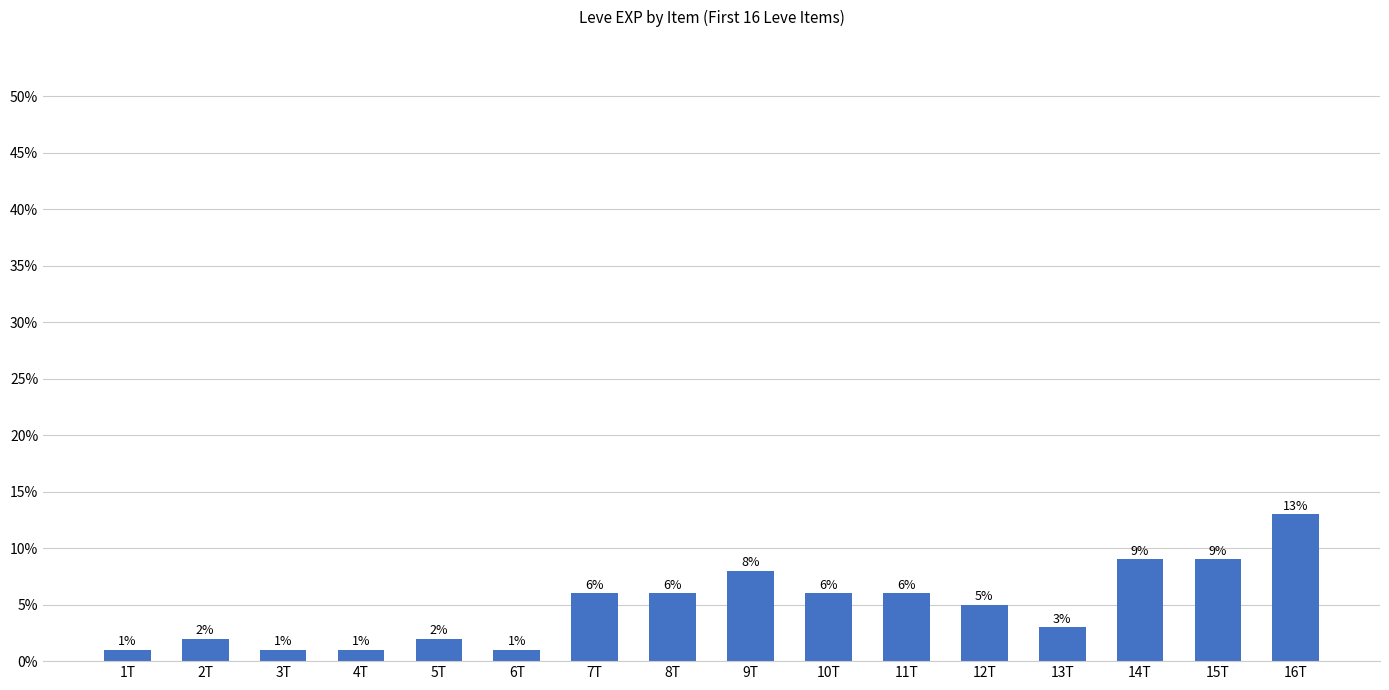

At which category does the chart reach its peak across all series?

16T